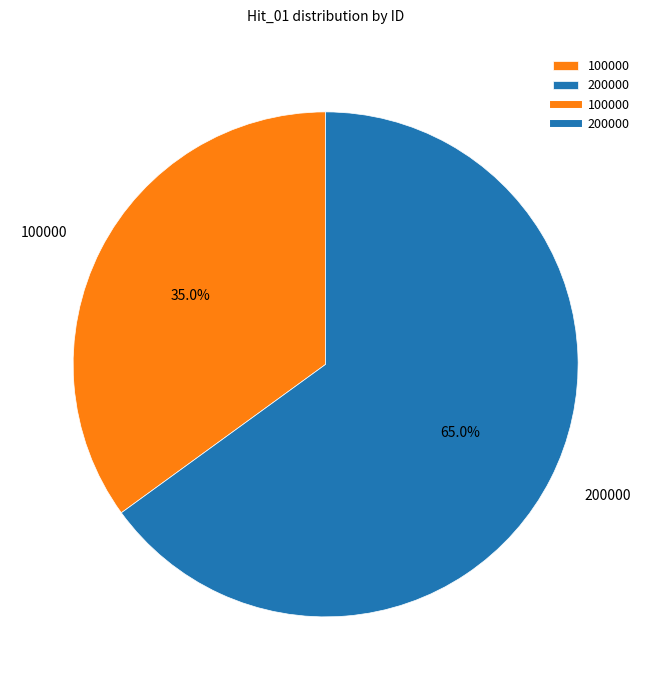

Is the sum of 100000 and 200000 greater than half?

Yes